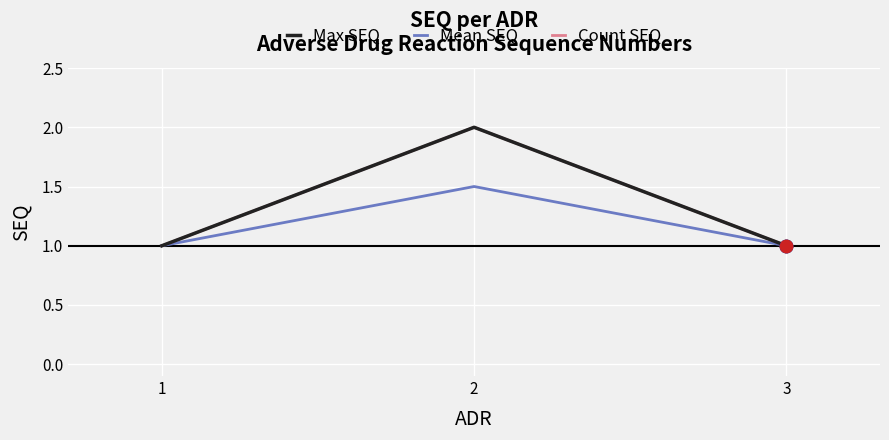

Is the value of Max SEQ at 3 greater than the value of Count SEQ at 1?

No